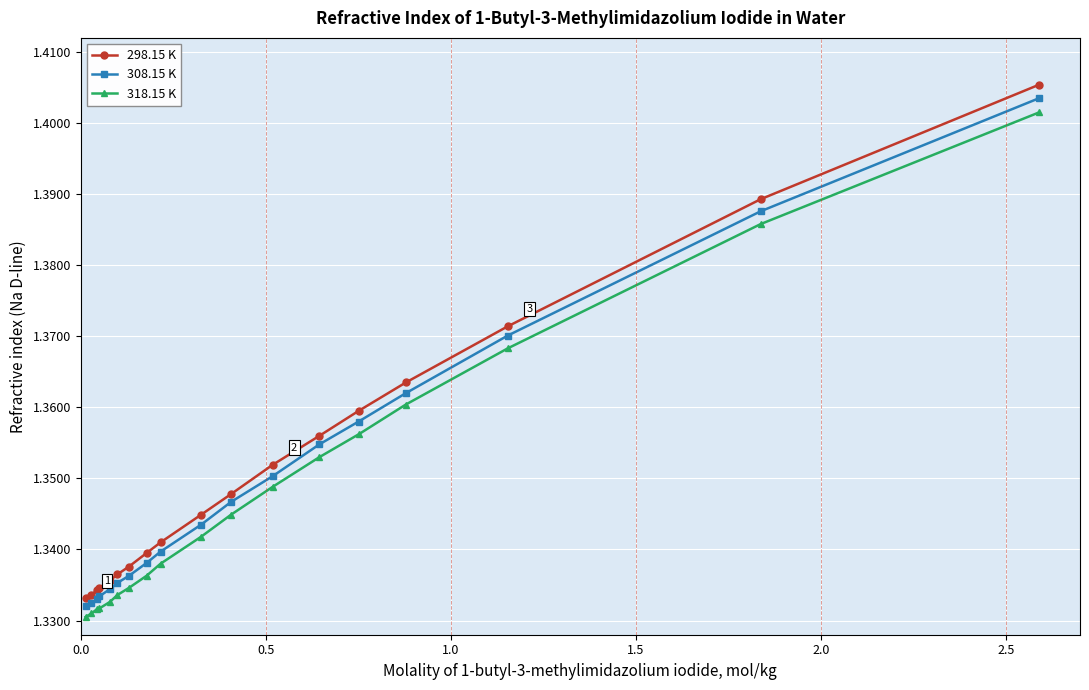

At how many categories does at least one series exceed 1?

18